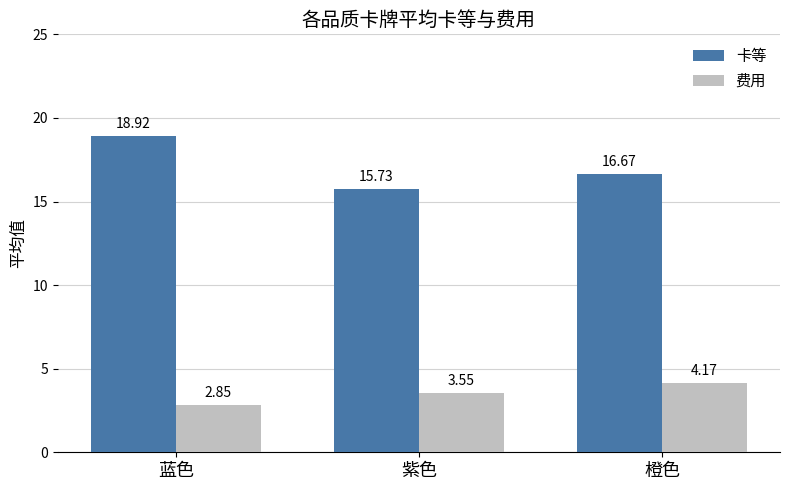

What is the difference between the 卡等 values at 蓝色 and 紫色?

3.2